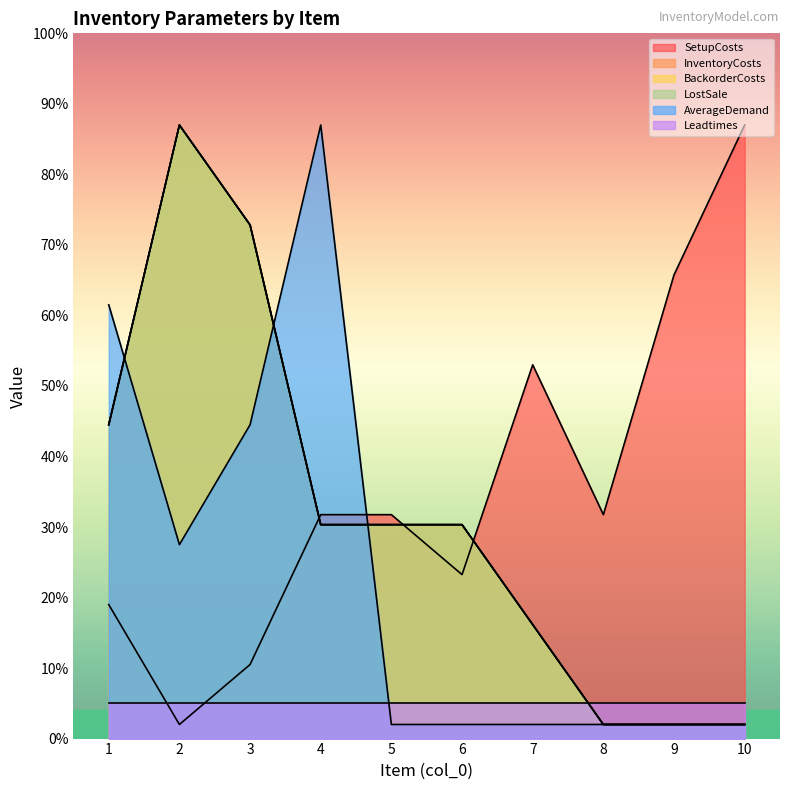

The InventoryCosts series shows 100.6 at 1. True or false?

False